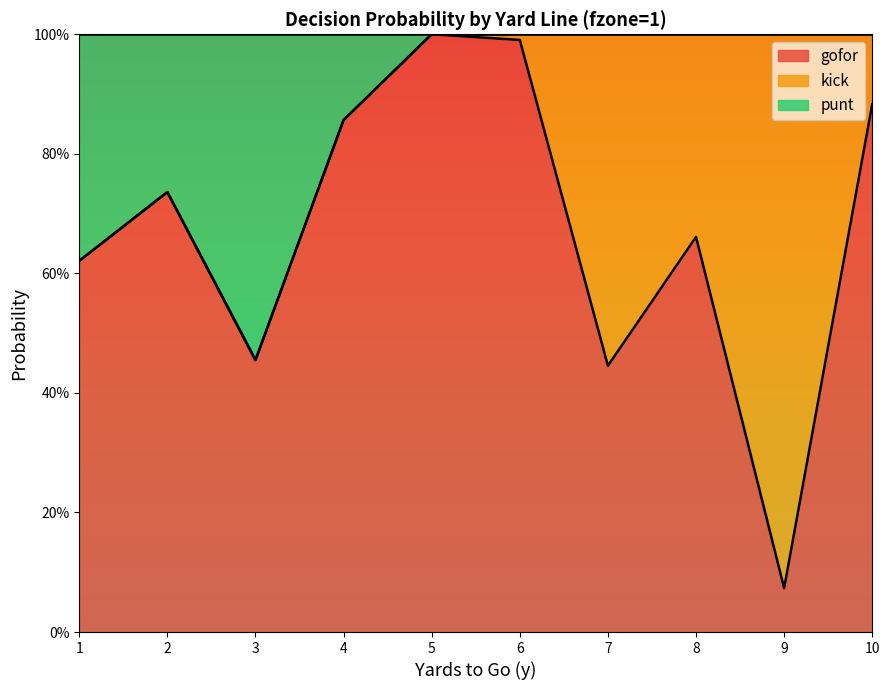

What are all the series names shown in the legend?

gofor, kick, punt